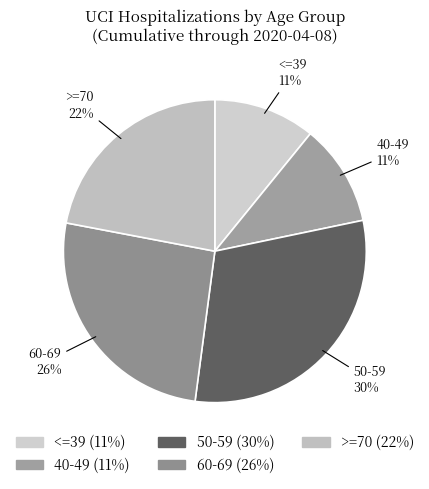

To the nearest percent, what is the average slice percentage?

20%